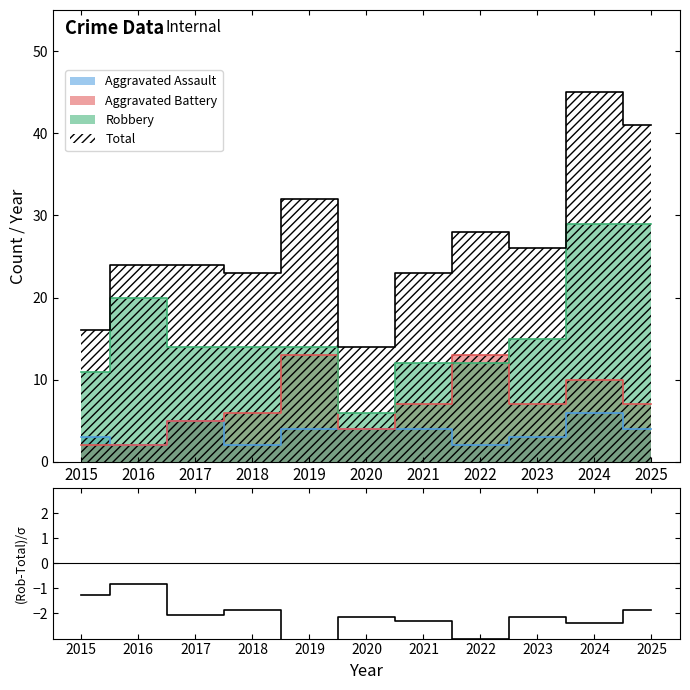

List the labels in order of value, largest first.

2016, 2015, 2025, 2018, 2017, 2020, 2023, 2021, 2024, 2022, 2019